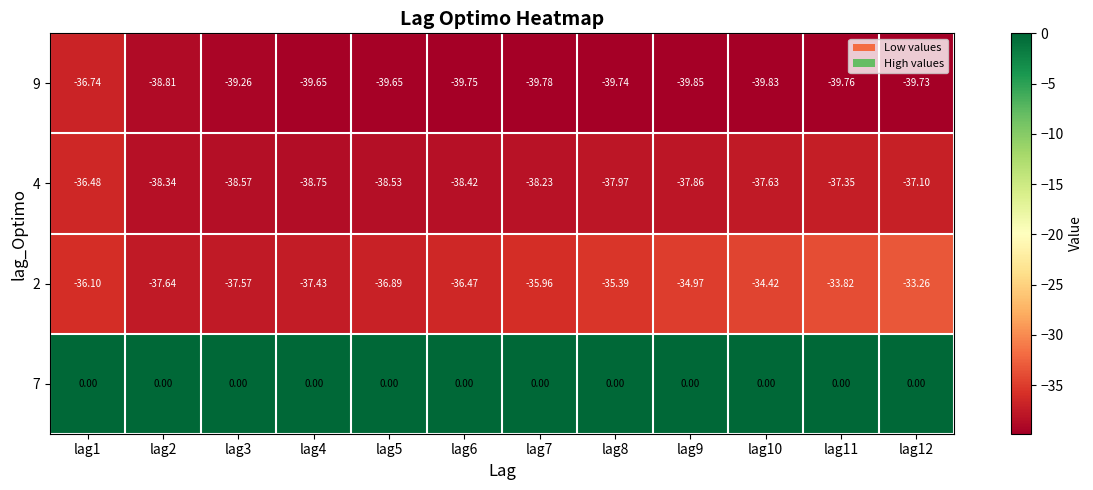

Is the value of 9 at lag3 greater than the value of 4 at lag3?

No